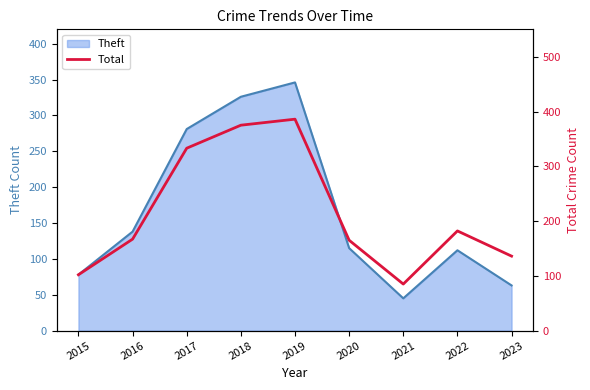

List the labels in order of value, largest first.

2019, 2018, 2017, 2022, 2016, 2020, 2023, 2015, 2021